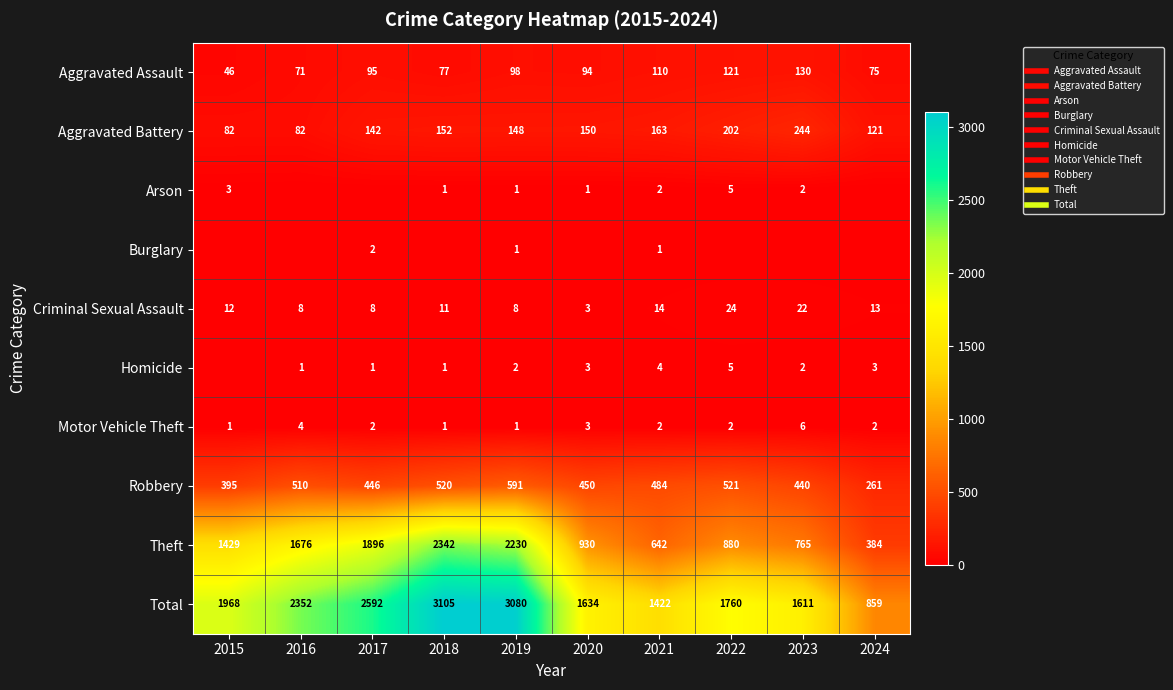

What is the sum of all Theft values?

13174